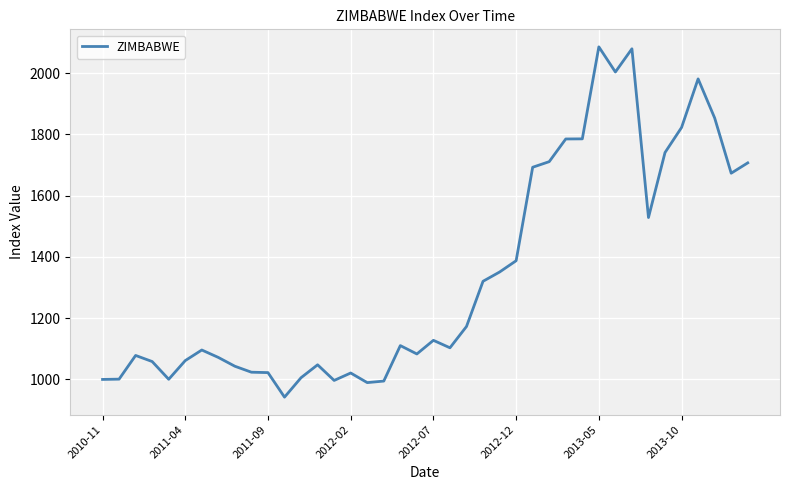

What is the maximum value shown in the chart?

2086.2